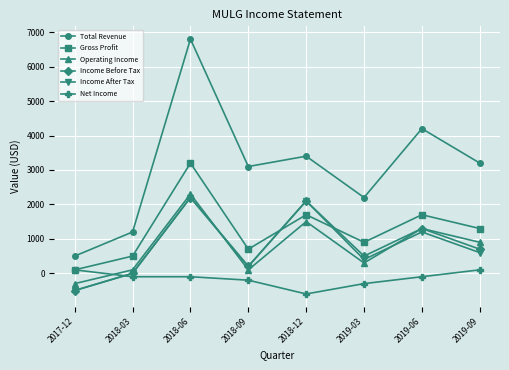

The value of Income Before Tax at 2018-03 is 0. True or false?

True